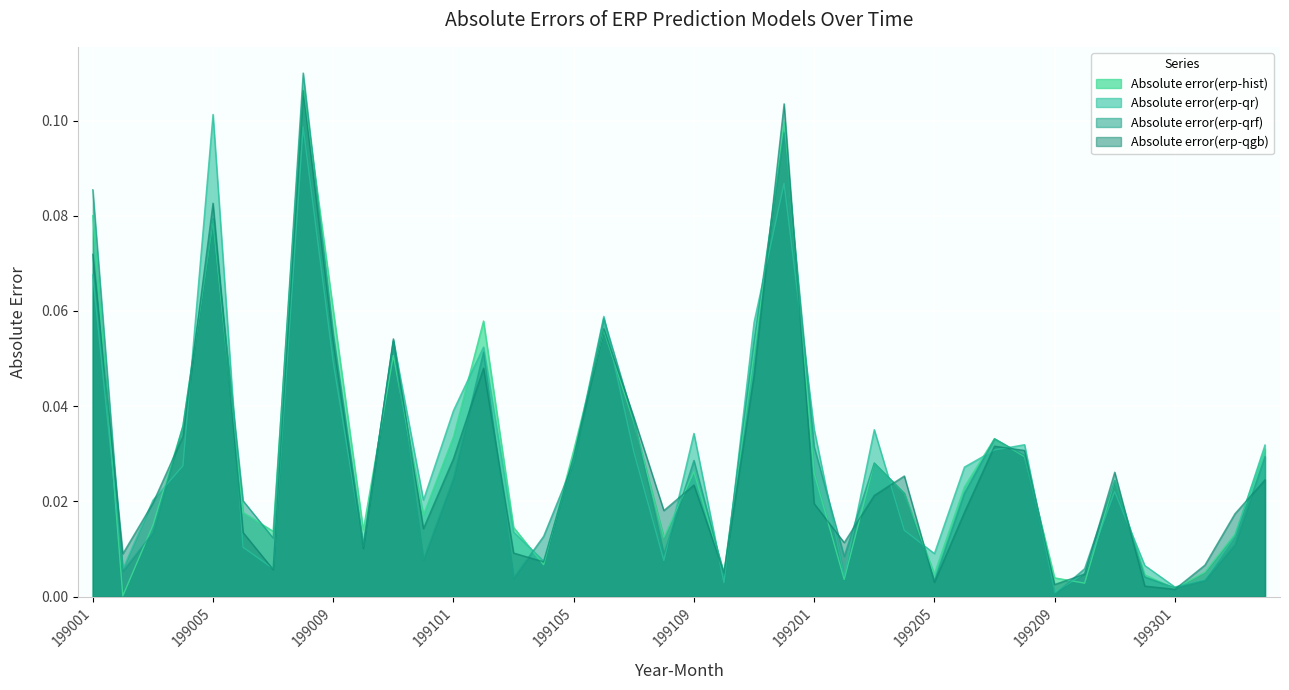

Rank the categories by Absolute error(erp-qrf) value from lowest to highest.

199209, 199301, 199205, 199302, 199103, 199212, 199110, 199002, 199210, 199012, 199202, 199108, 199010, 199303, 199007, 199104, 199003, 199006, 199204, 199206, 199211, 199101, 199203, 199105, 199109, 199304, 199208, 199201, 199207, 199004, 199107, 199102, 199011, 199111, 199009, 199106, 199005, 199001, 199112, 199008